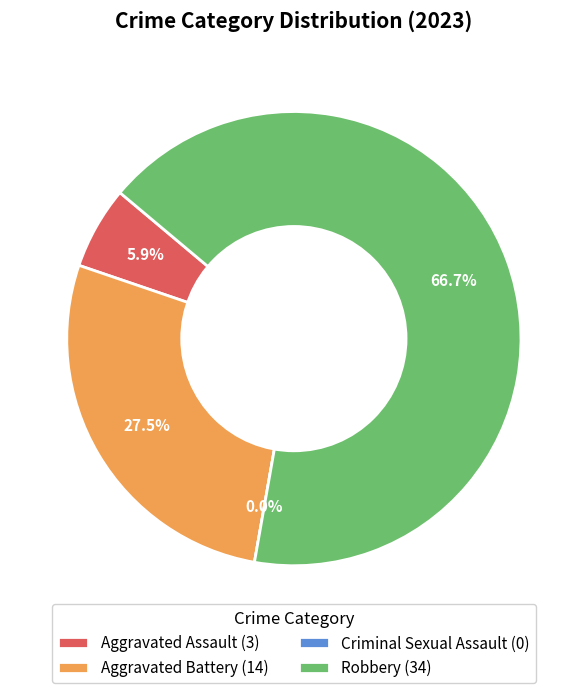

What is the majority slice?

Robbery